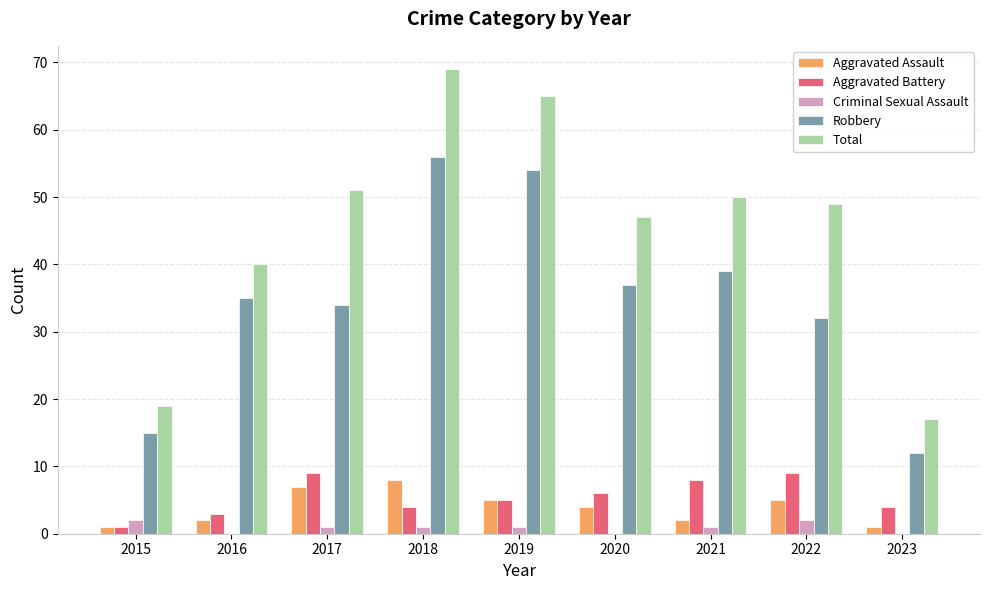

What is the spread (max minus min) of values at 2016?

40